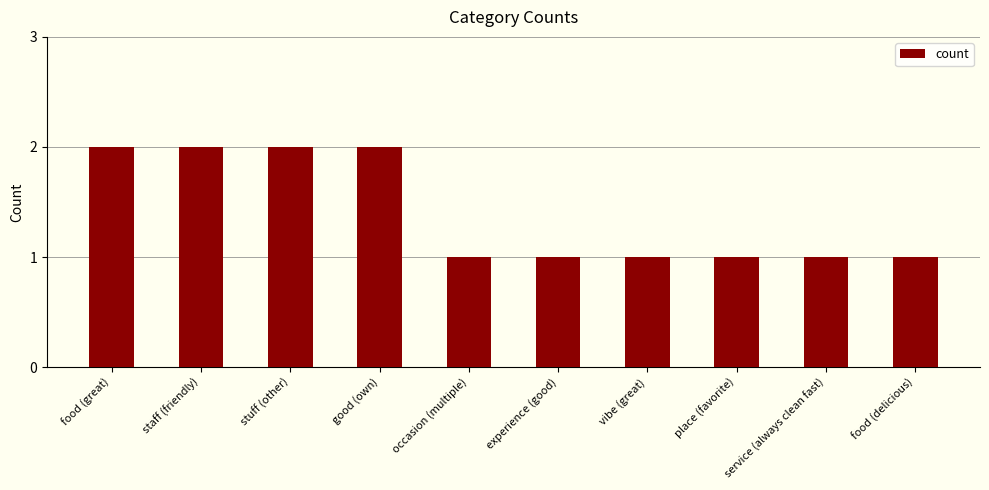

Count the number of categories in the chart.

10